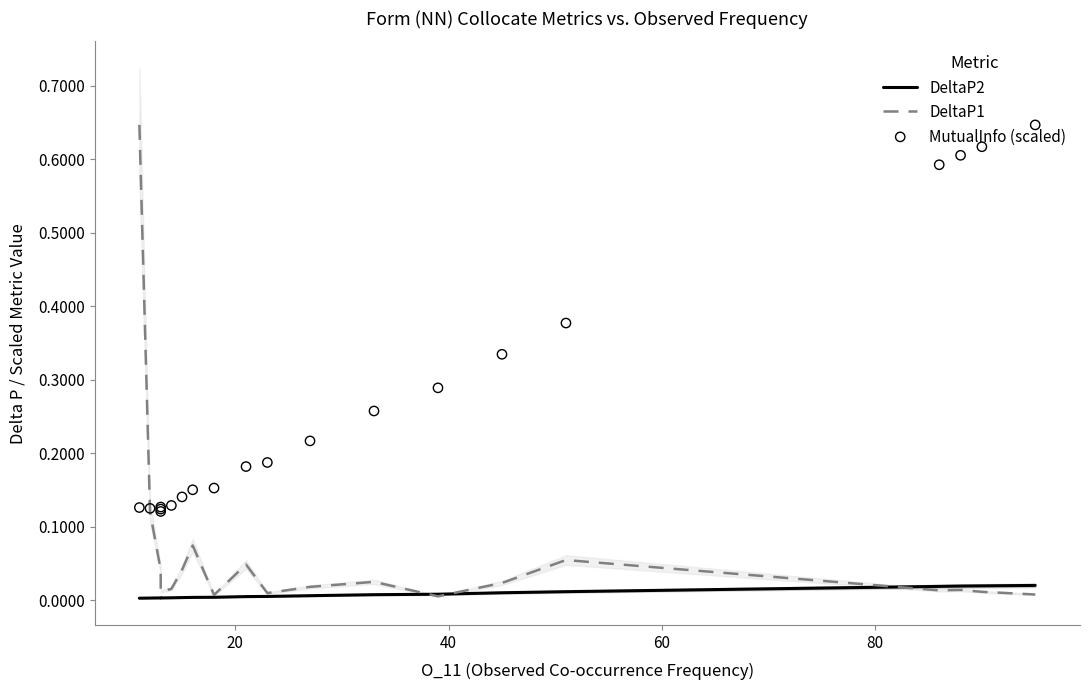

Is the value of MutualInfo (scaled) at 0 greater than the value of DeltaP2 at 0?

Yes